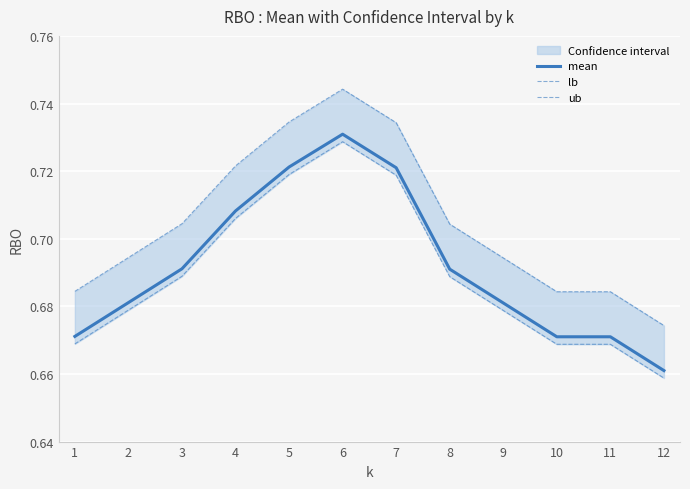

Which category has the highest value in the lb series?

6